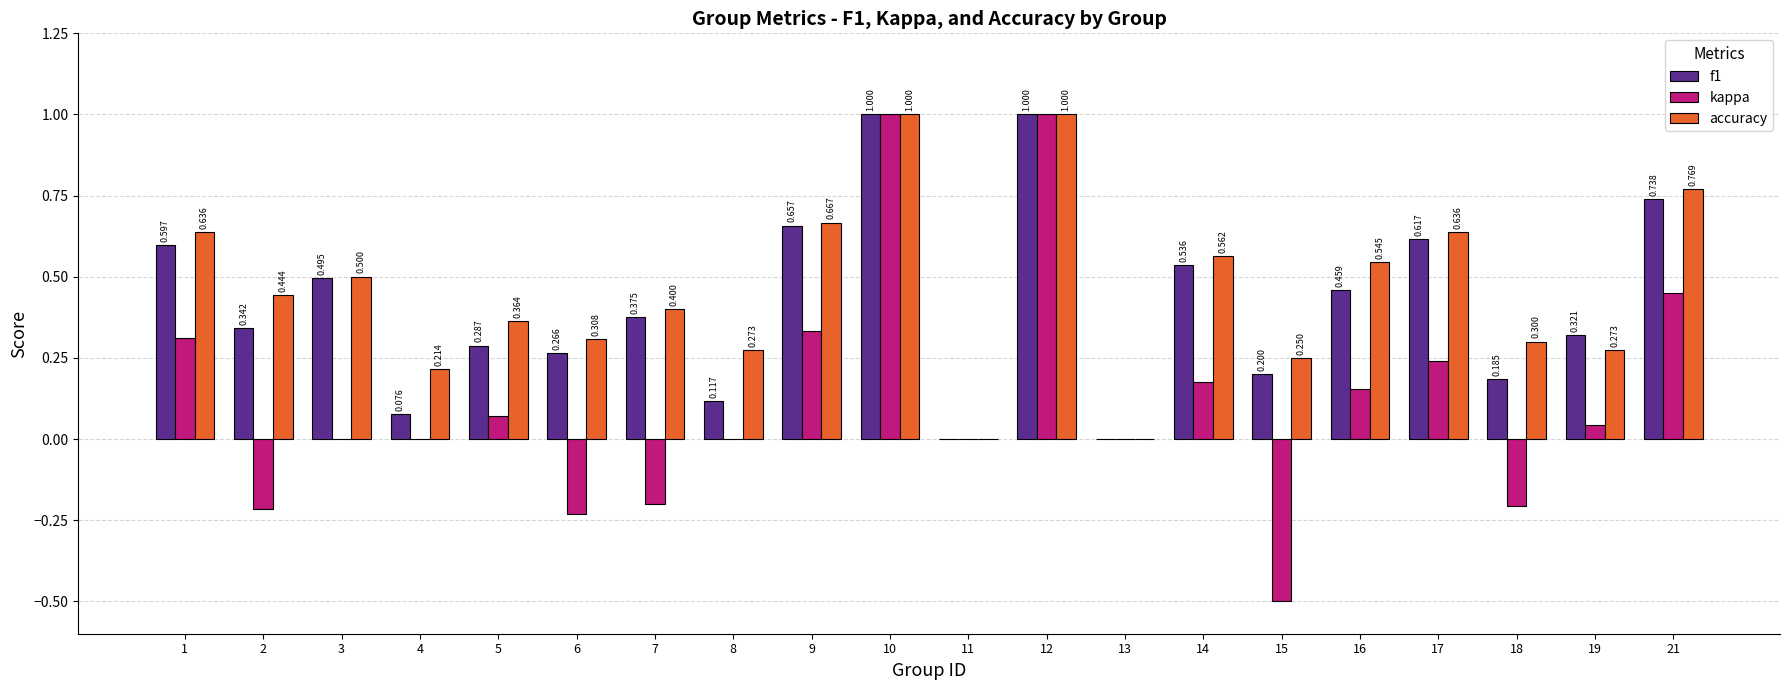

Which series has the largest total across all categories?

accuracy